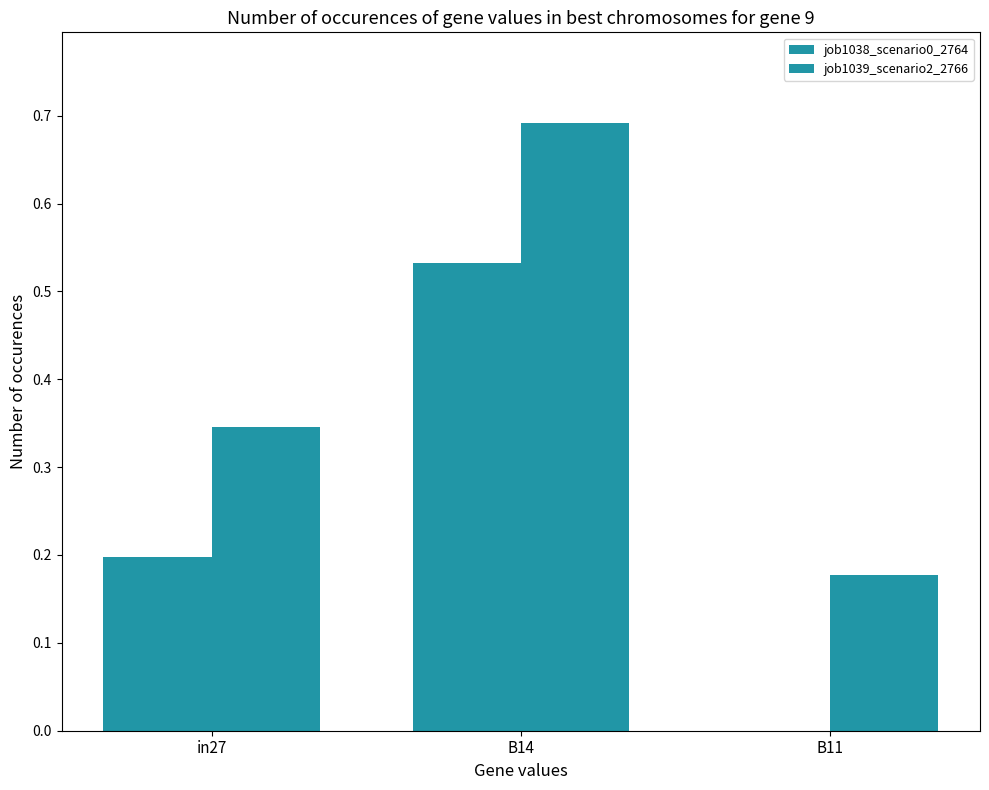

Count the number of categories in the chart.

3